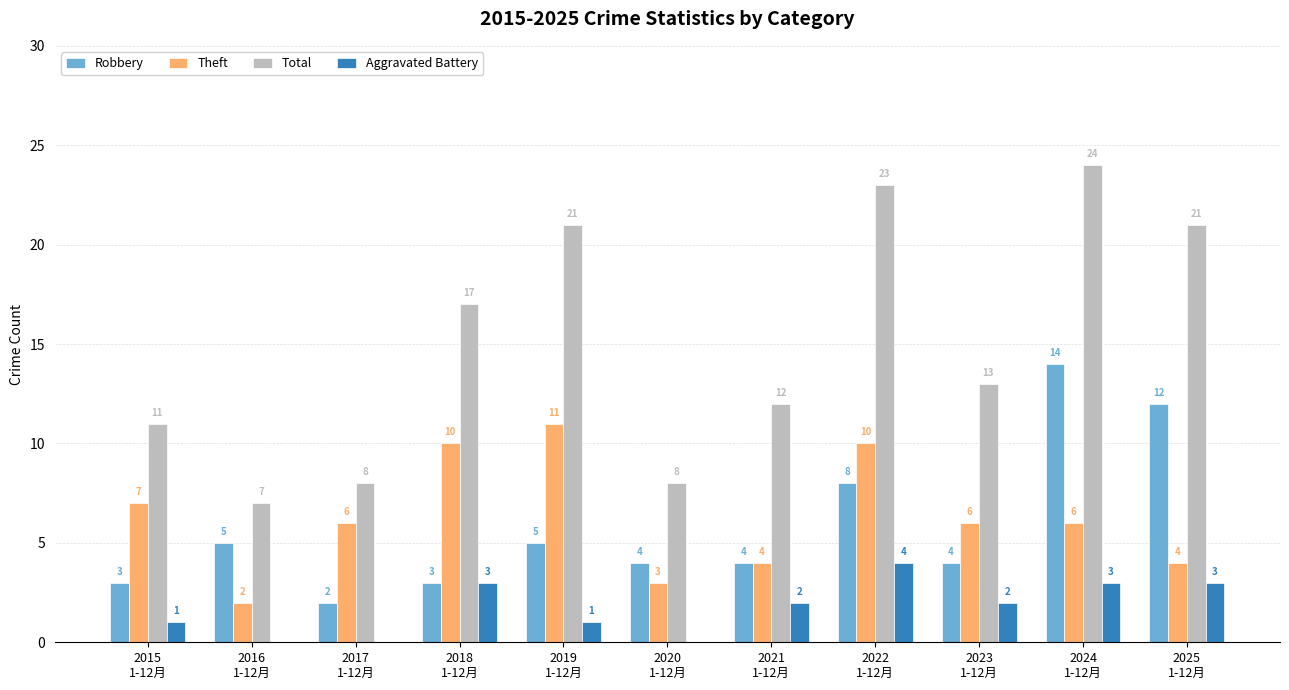

The value of Aggravated Battery at 2015
1-12月 is 1. True or false?

True